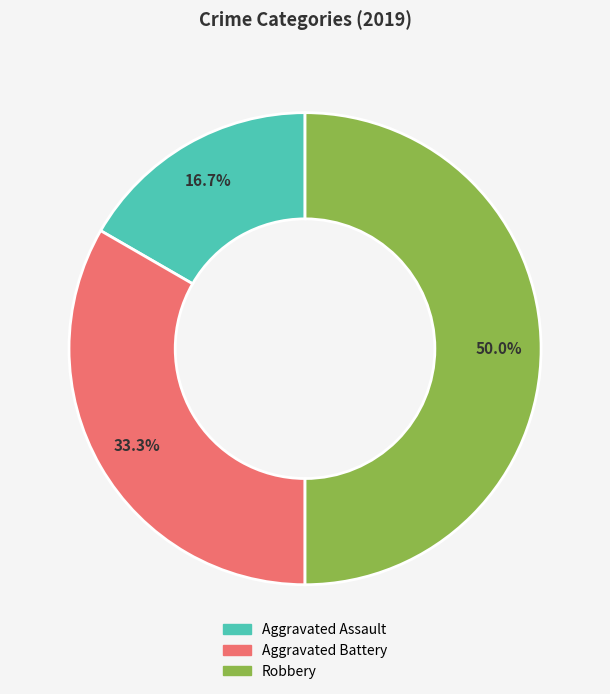

To the nearest percent, what percentage of the pie is Robbery?

50%